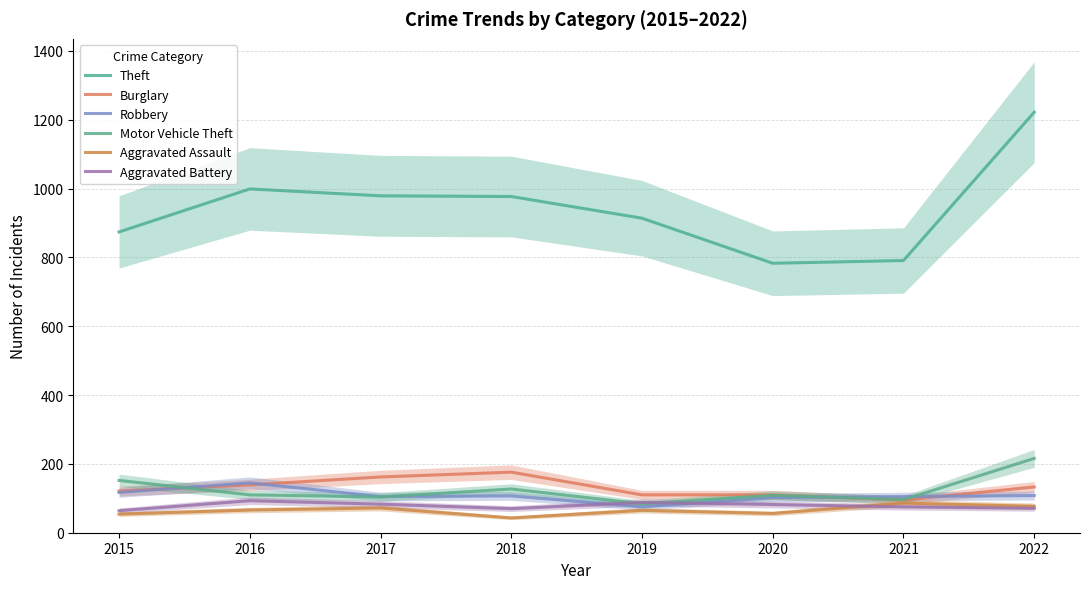

Between 2019 and 2020, which series saw the biggest shift?

Theft